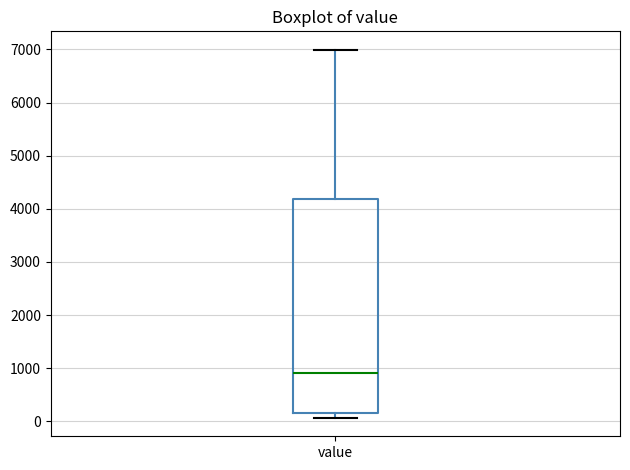

Transcribe this box plot: give where the median line is, the range the box spans, and where the two whiskers end, as read against the y-axis. The values are not printed on the chart, so give them approximately, as read against the axis.

median 900, box 200 to 4200, whiskers 100 to 7000